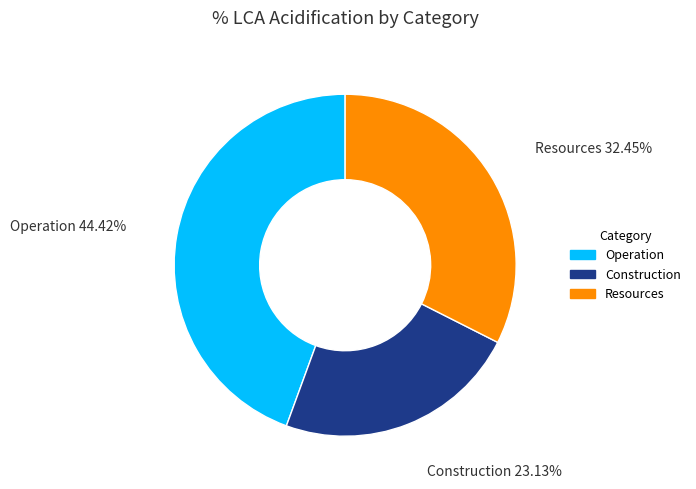

The Construction slice represents 23% of the pie. True or false?

True